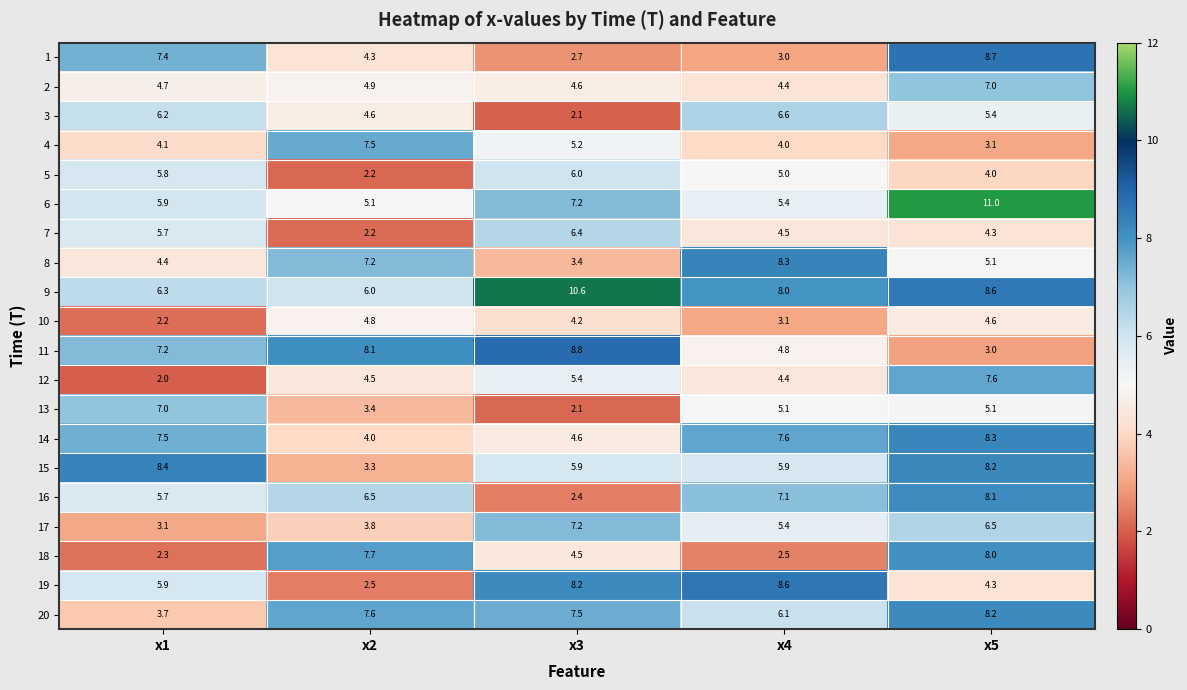

Rank the categories by 1 value from highest to lowest.

x5, x1, x2, x4, x3